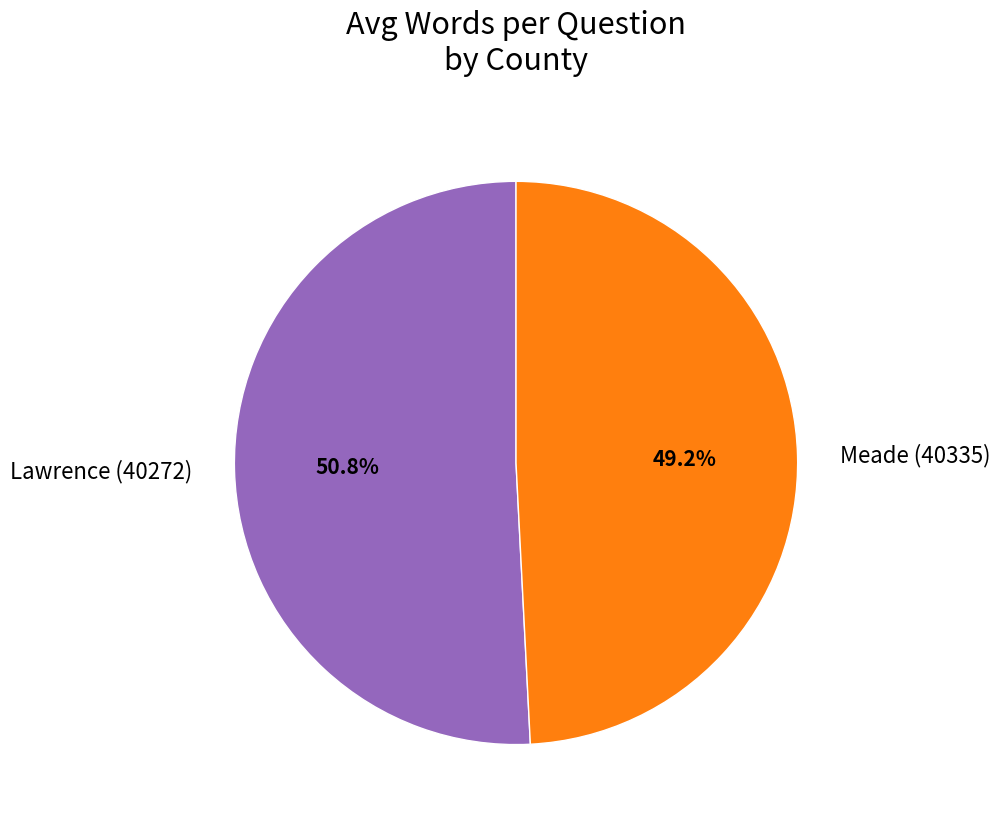

Between Lawrence (40272) and Meade (40335), which is larger?

Lawrence (40272)